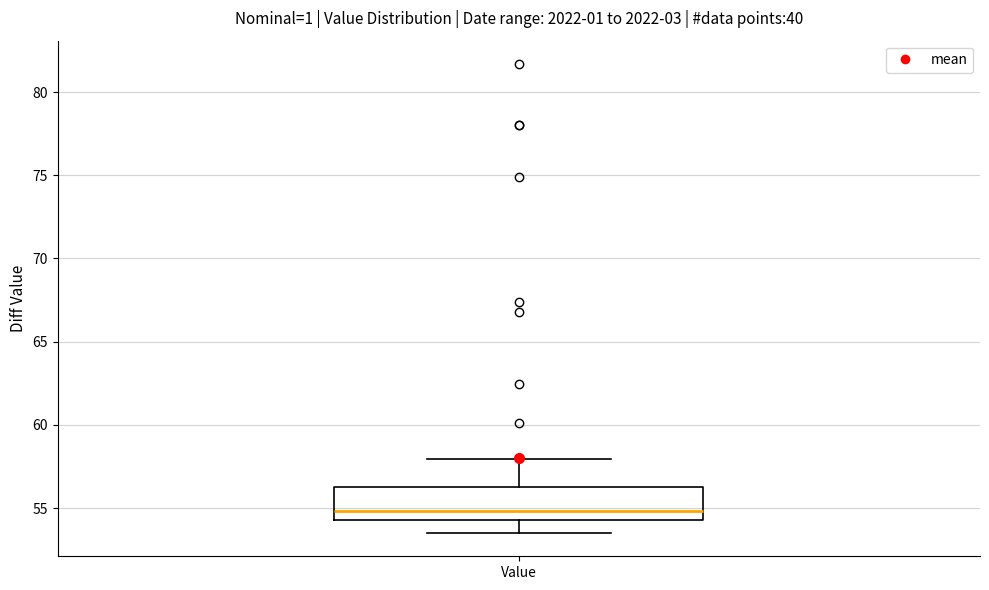

Where does the lower whisker of the box for Value end on the y-axis? The values are not printed on the chart, so give them approximately, as read against the axis.

53.5